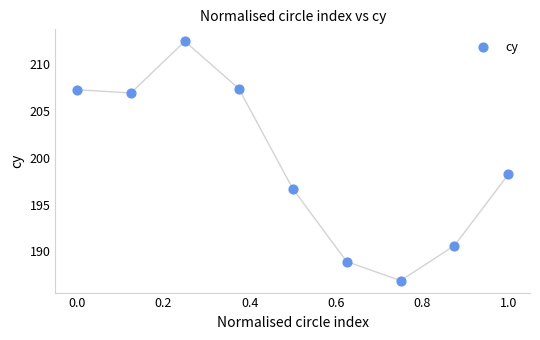

What is the range of X values (max minus min)?

1.0